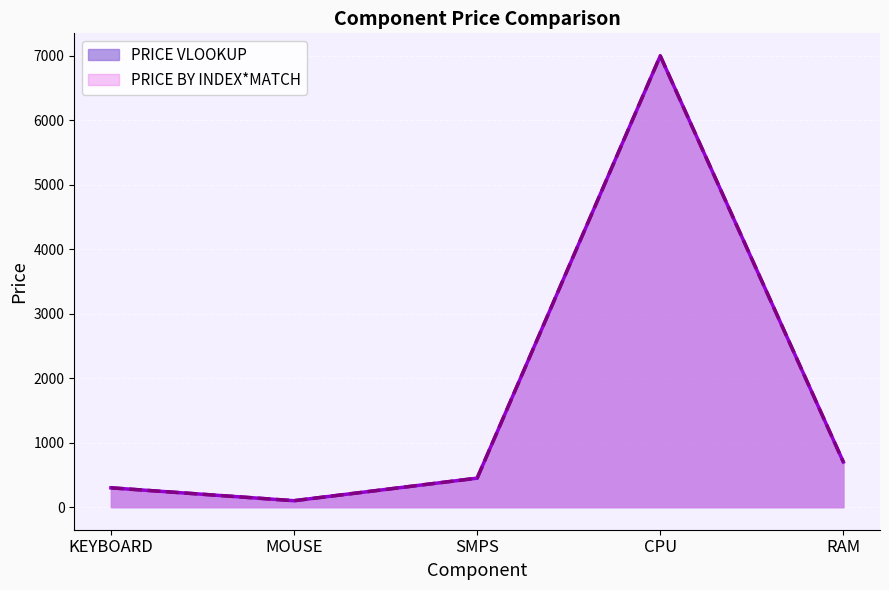

True or false: PRICE BY INDEX*MATCH has more than 0 points higher than both neighbors.

True